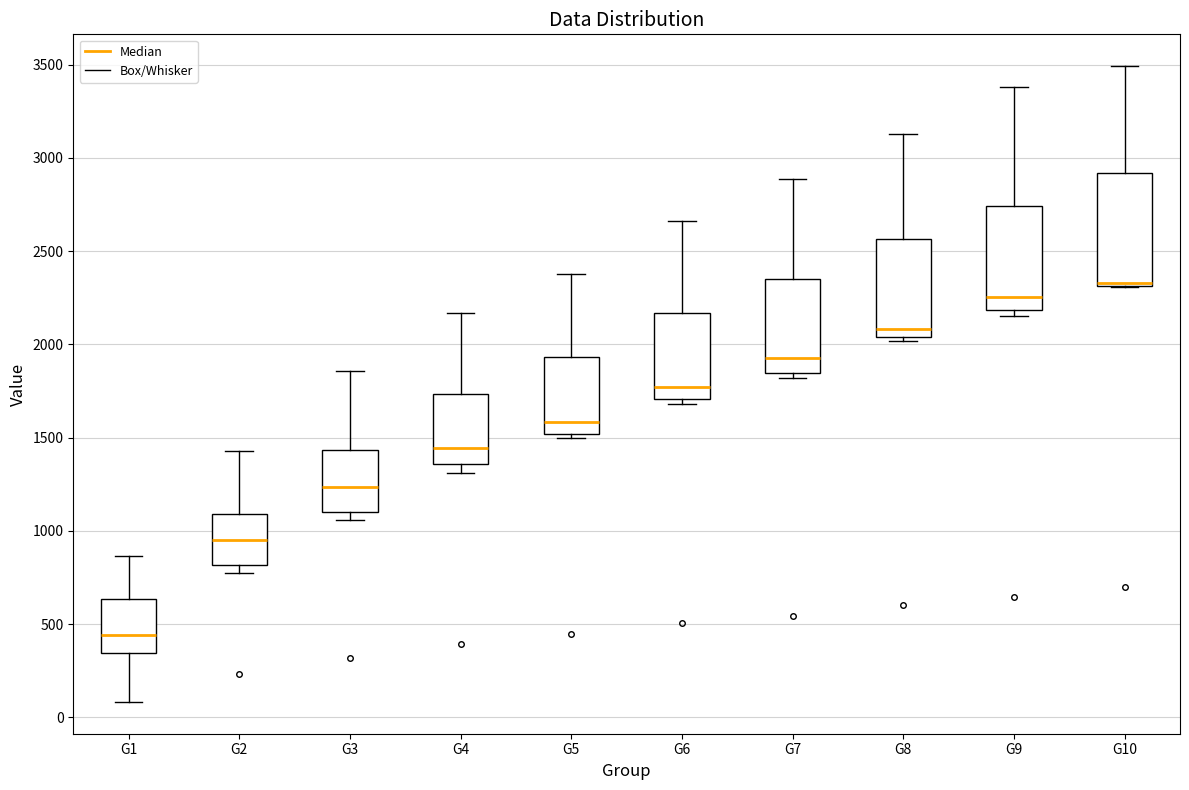

Where does the upper whisker of the box for G8 end on the y-axis? The values are not printed on the chart, so give them approximately, as read against the axis.

3150